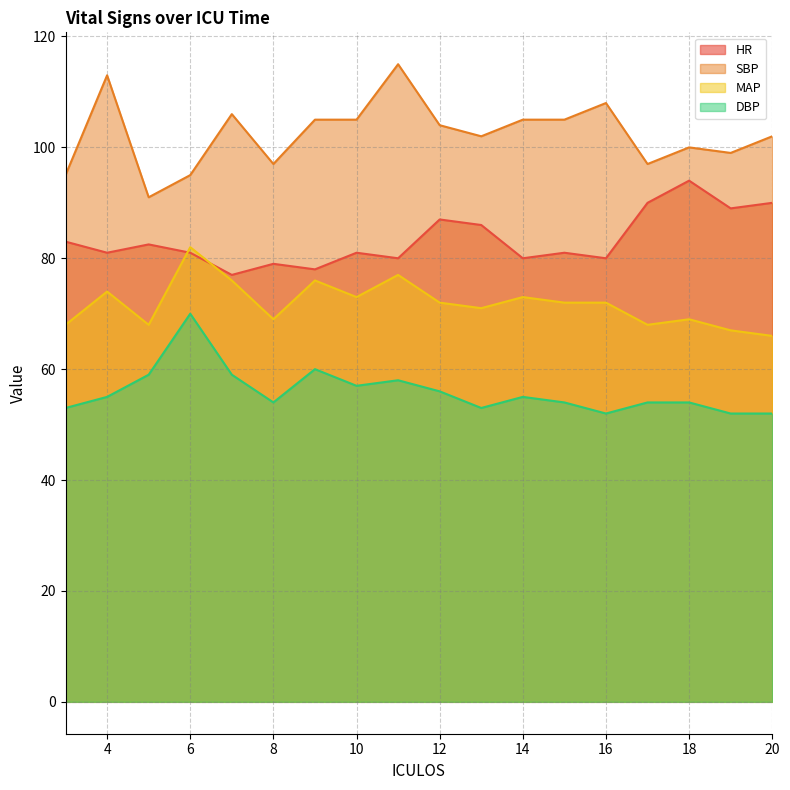

Which series has the widest spread of values?

SBP